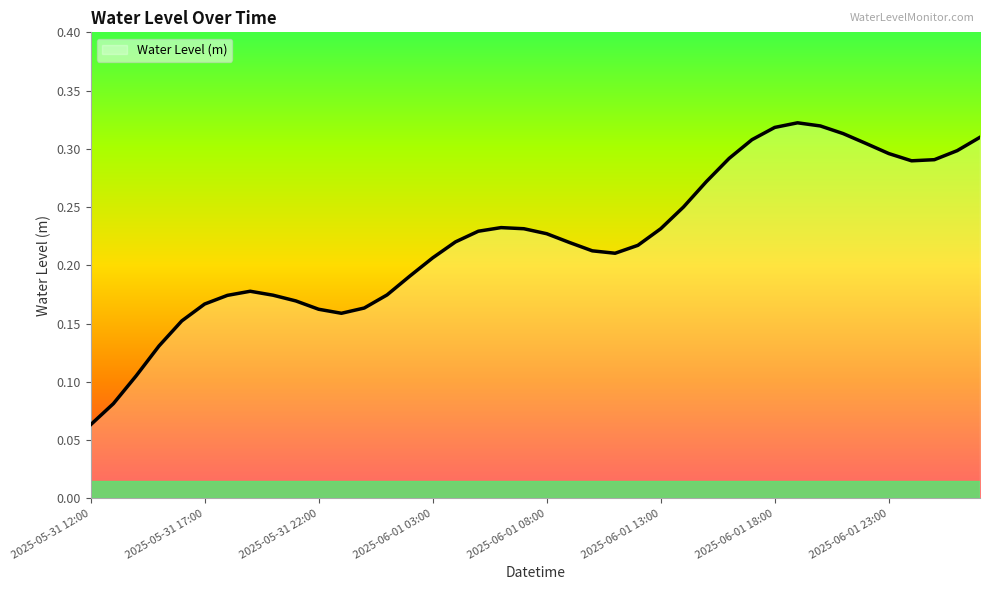

What is the difference between the maximum and second lowest values?

0.2